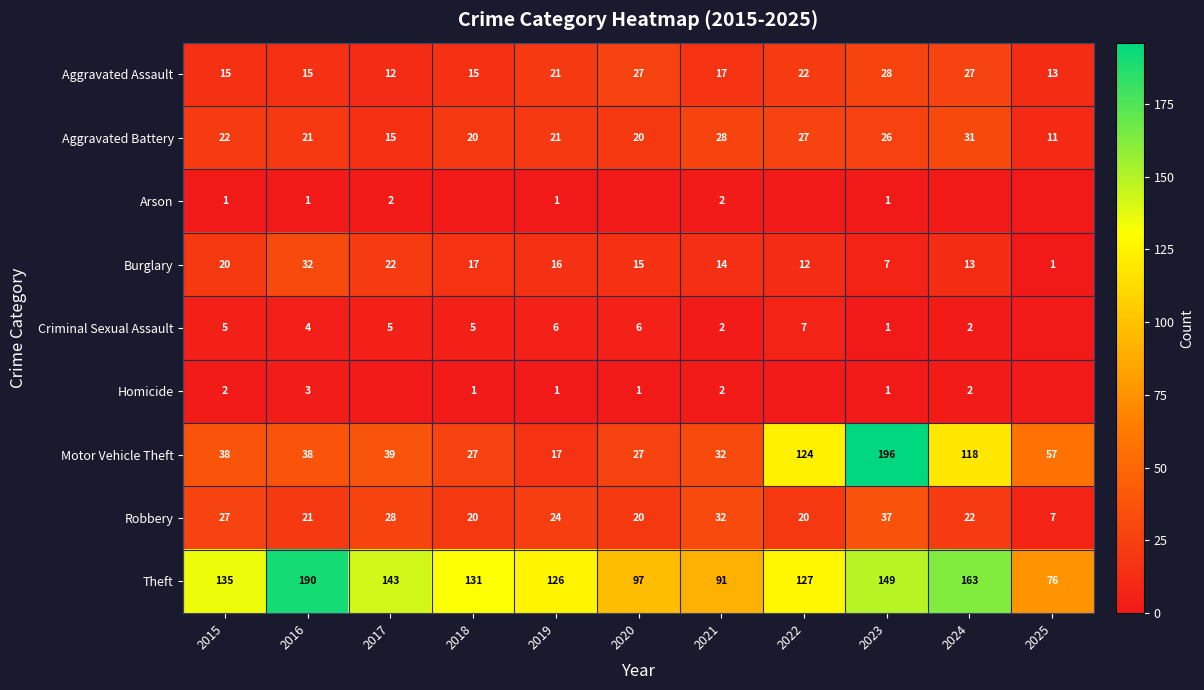

How many data points in Burglary are less than 15?

5